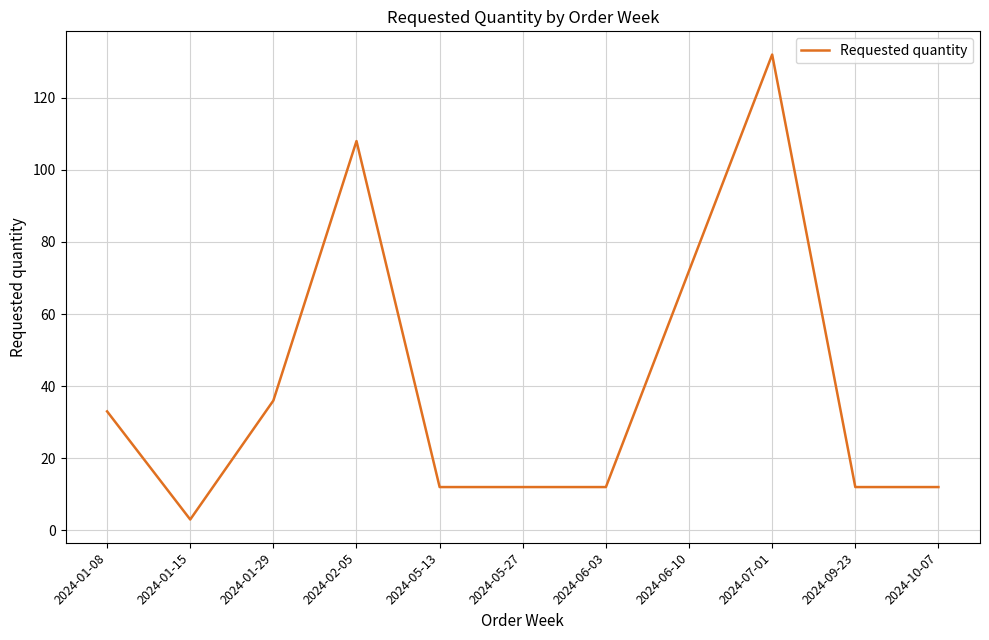

True or false: the data shows 12 at 2024-05-27.

True